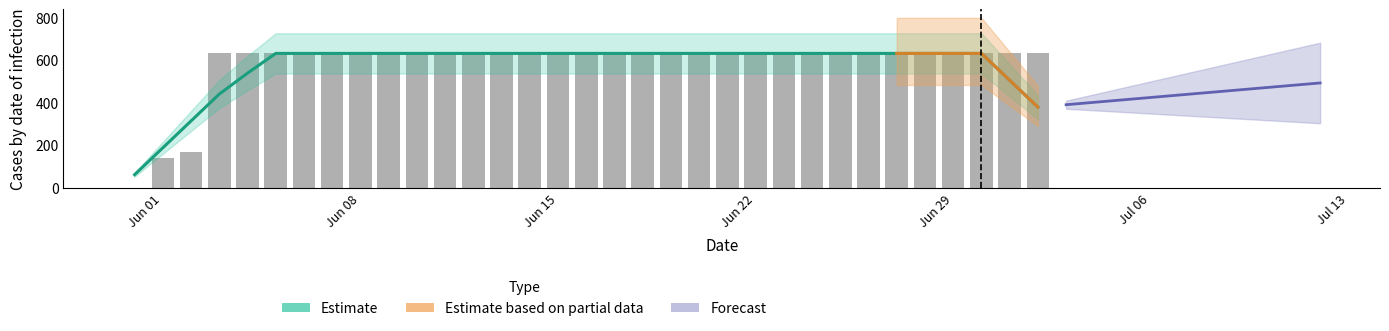

Are the bars horizontal?

No